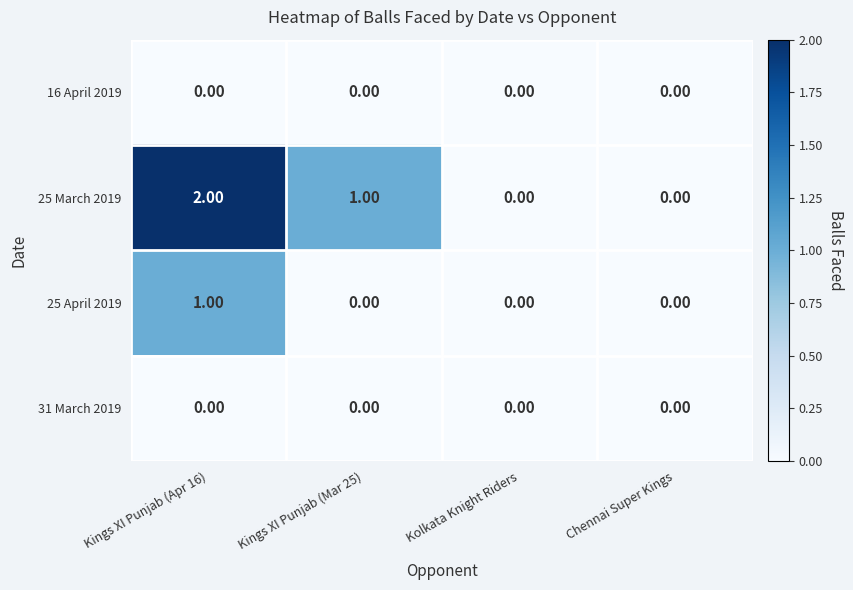

At which category is the sum across all series the highest?

Kings XI Punjab (Apr 16)